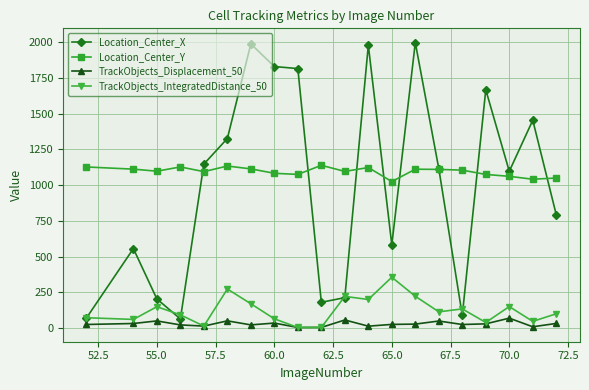

Rank the series by their maximum value, from highest to lowest.

Location_Center_X, Location_Center_Y, TrackObjects_IntegratedDistance_50, TrackObjects_Displacement_50